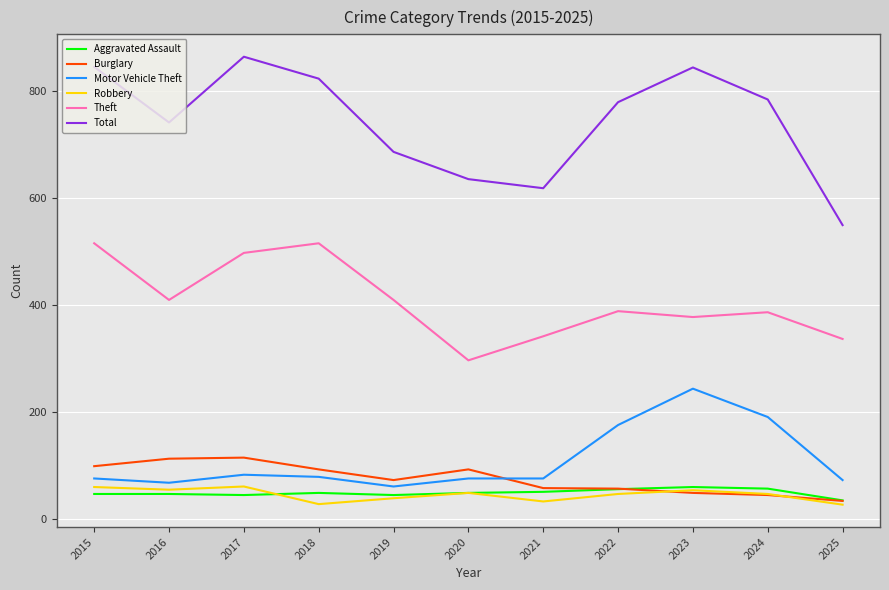

Count the number of data series in this chart.

6